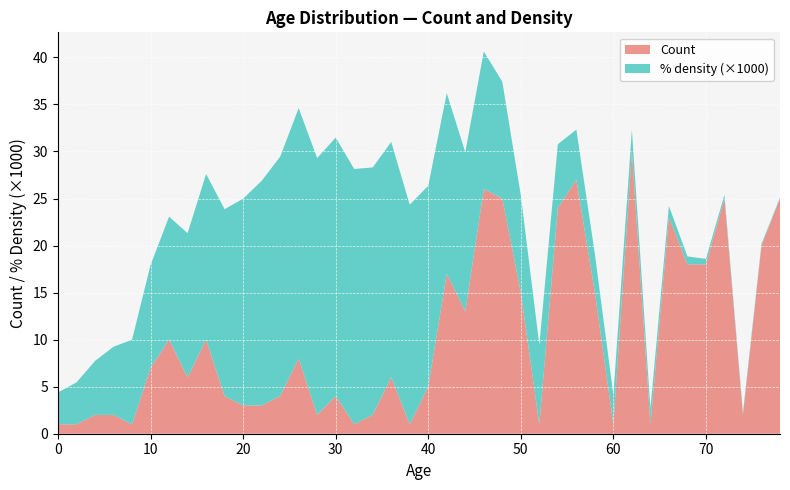

Reading left to right, transcribe all the data shown in this chart.

Count: 0=1.0	2=1.0	4=2.0	6=2.0	8=1.0	10=7.0	12=10.0	14=6.0	16=10.0	18=4.0	20=3.0	22=3.0	24=4.0	26=8.0	28=2.0	30=4.0	32=1.0	34=2.0	36=6.0	38=1.0	40=5.0	42=17.0	44=13.0	46=26.0	48=25.0	50=15.0	52=1.0	54=24.0	56=27.0	58=15.0	60=1.0	62=30.0	64=1.0	66=23.0	68=18.0	70=18.0	72=25.0	74=2.0	76=20.0	78=25.0
% density: 0=0.0	2=0.0	4=0.0	6=0.0	8=0.0	10=0.0	12=0.0	14=0.0	16=0.0	18=0.0	20=0.0	22=0.0	24=0.0	26=0.0	28=0.0	30=0.0	32=0.0	34=0.0	36=0.0	38=0.0	40=0.0	42=0.0	44=0.0	46=0.0	48=0.0	50=0.0	52=0.0	54=0.0	56=0.0	58=0.0	60=0.0	62=0.0	64=0.0	66=0.0	68=0.0	70=0.0	72=0.0	74=0.0	76=0.0	78=0.0